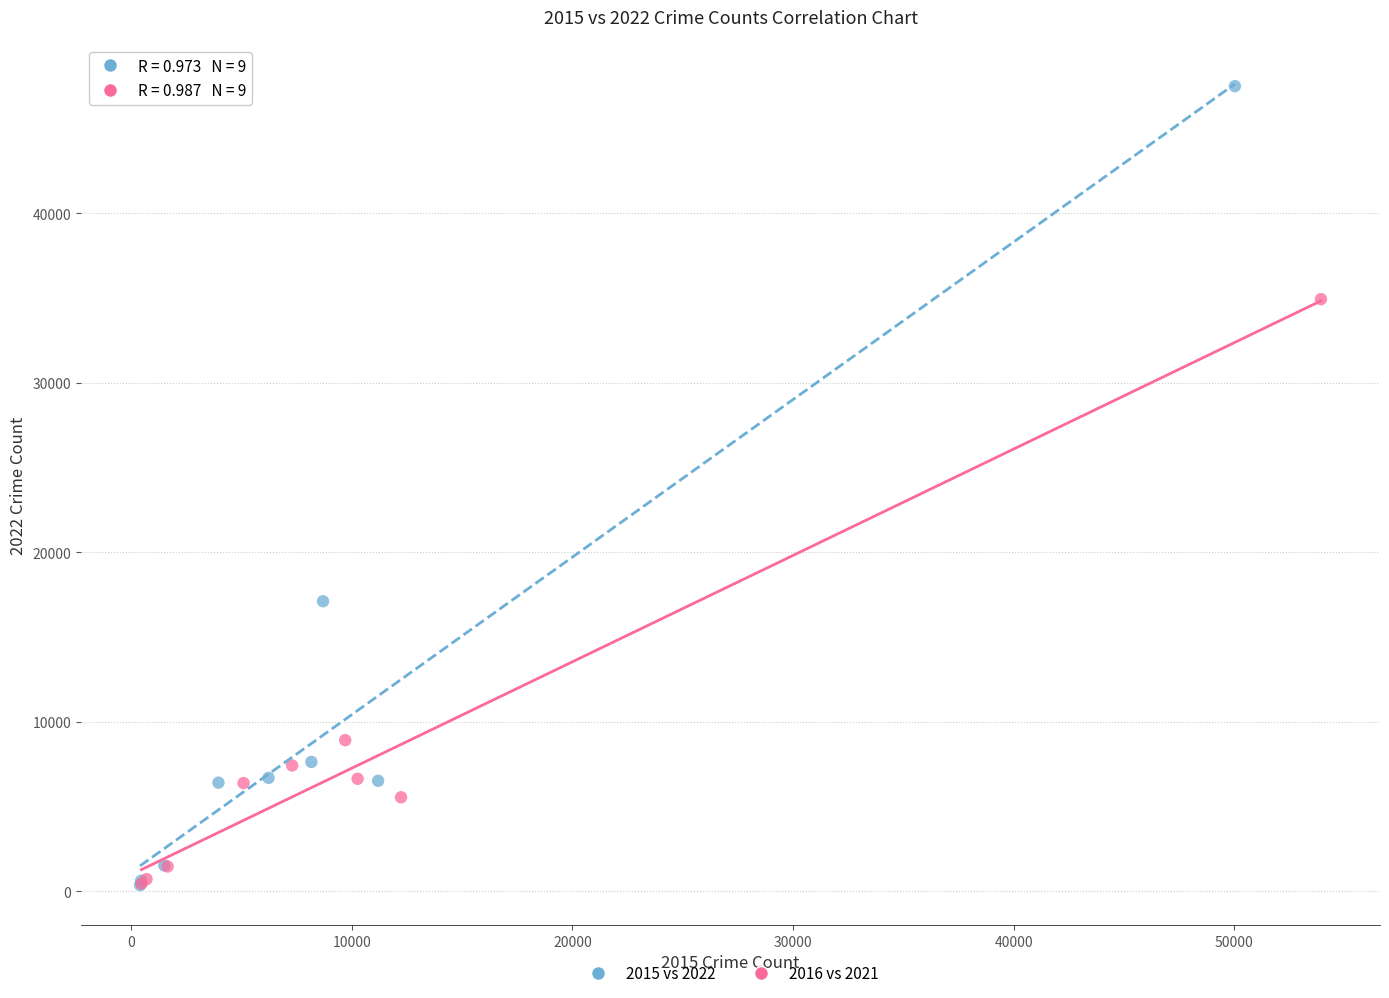

Which series reaches the maximum Y coordinate?

2015 vs 2022